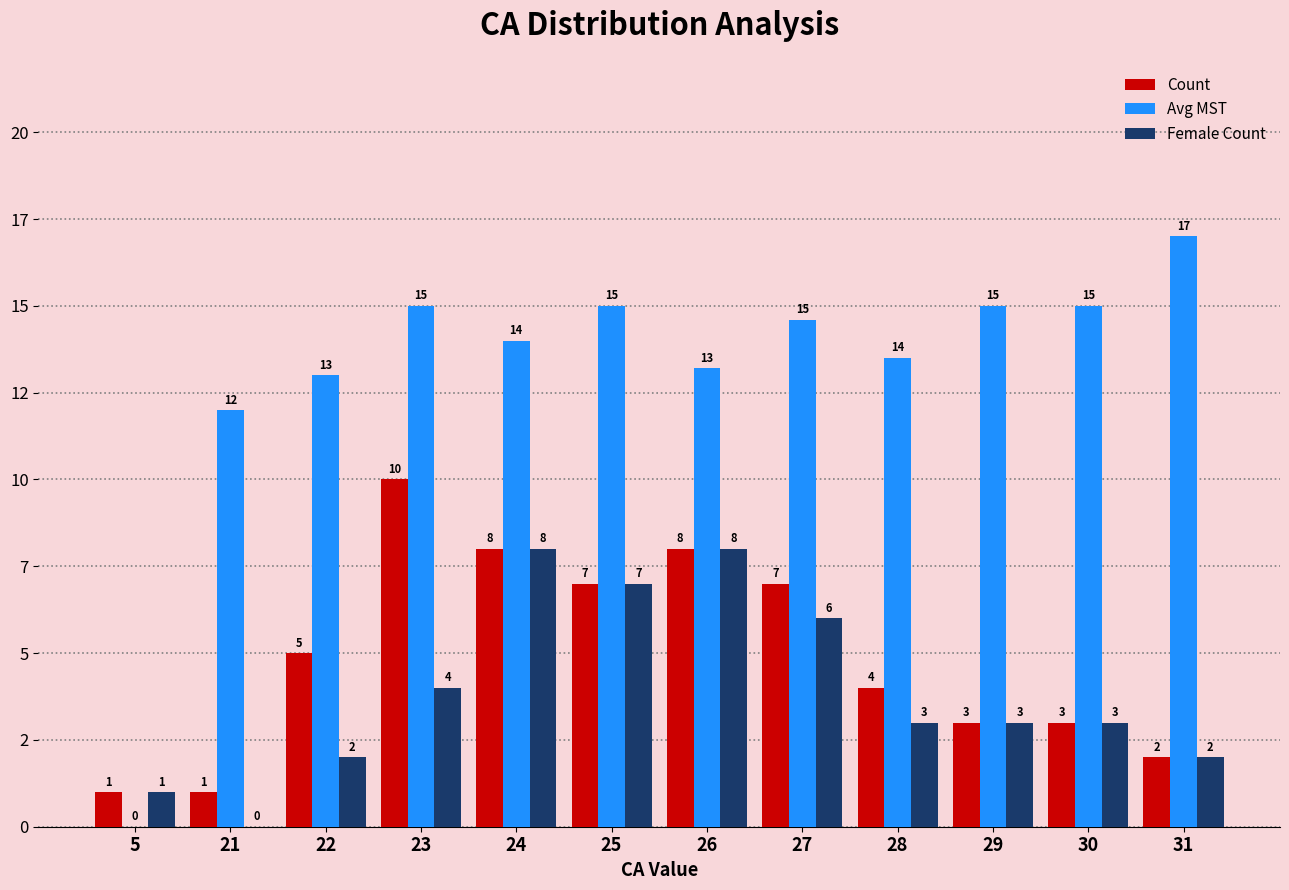

Does the chart contain stacked bars?

No